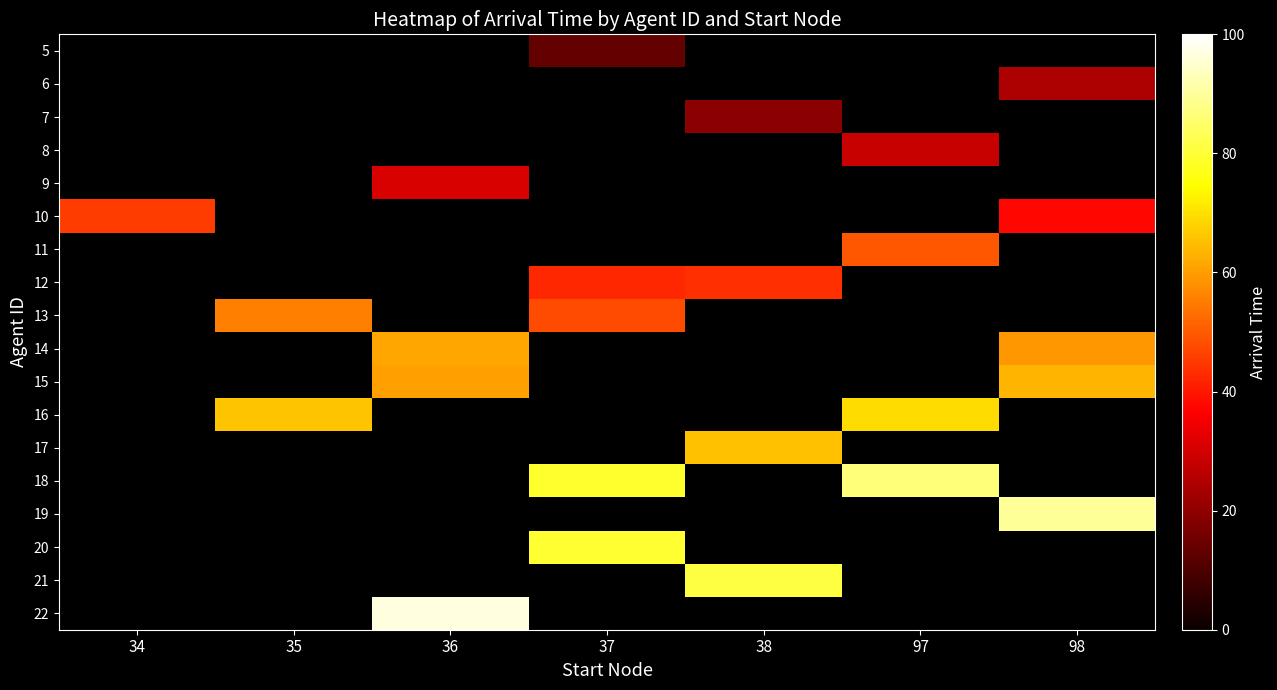

At which category is the sum across all series the highest?

98